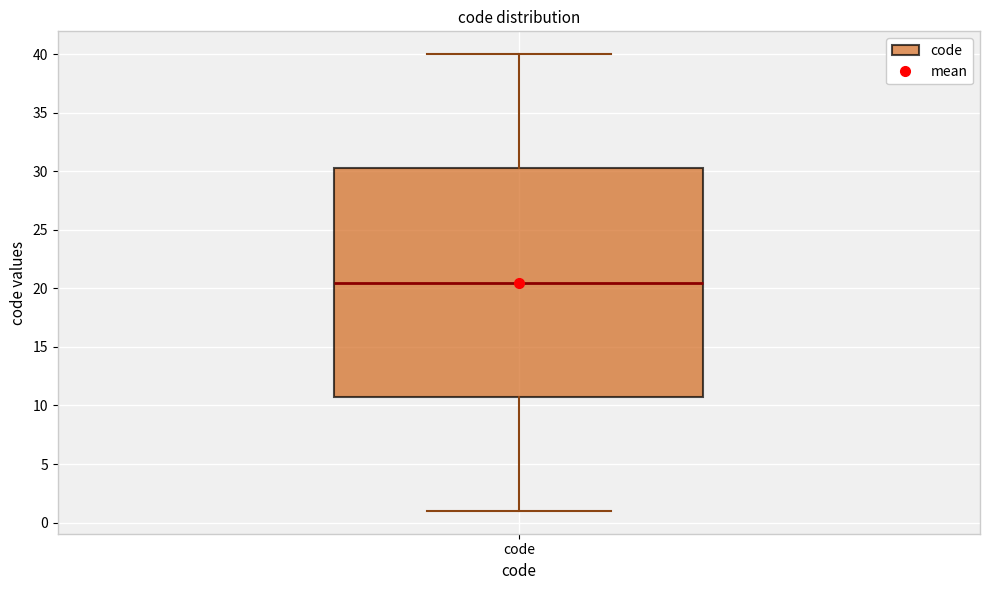

Read this box plot against the y-axis: the position of the median line, the range covered by the box, and the ends of both whiskers. The values are not printed on the chart, so give them approximately, as read against the axis.

median 20.5, box 11.0 to 30.5, whiskers 1.0 to 40.0